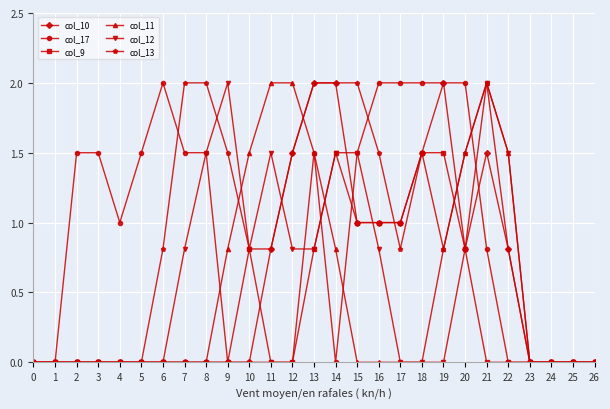

How many lines are shown in the chart?

6